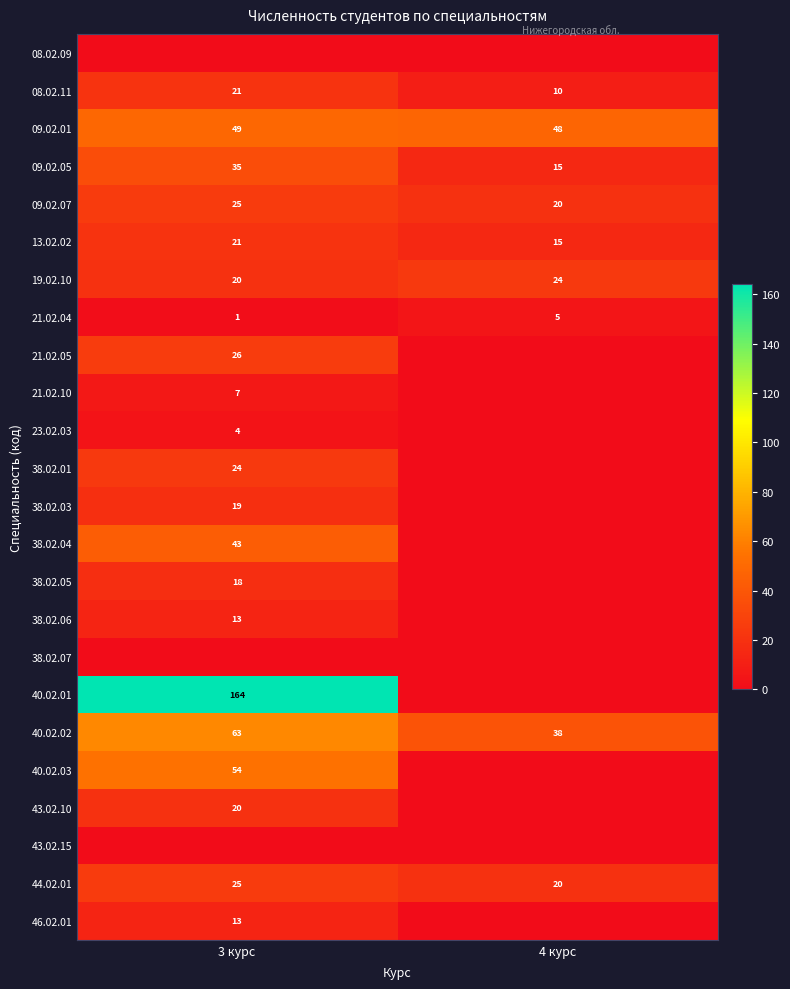

What value does the 08.02.11 series have at 4 курс, to the nearest 10?

10